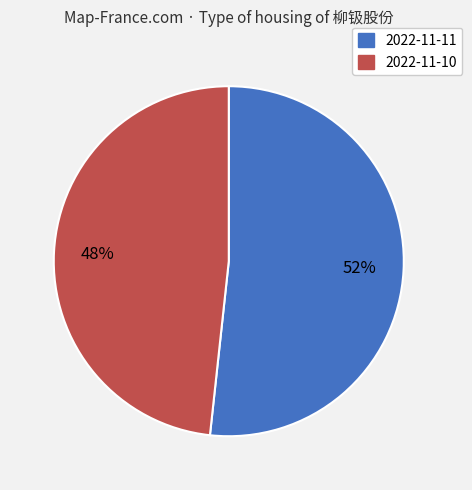

Count the number of slices in the pie.

2